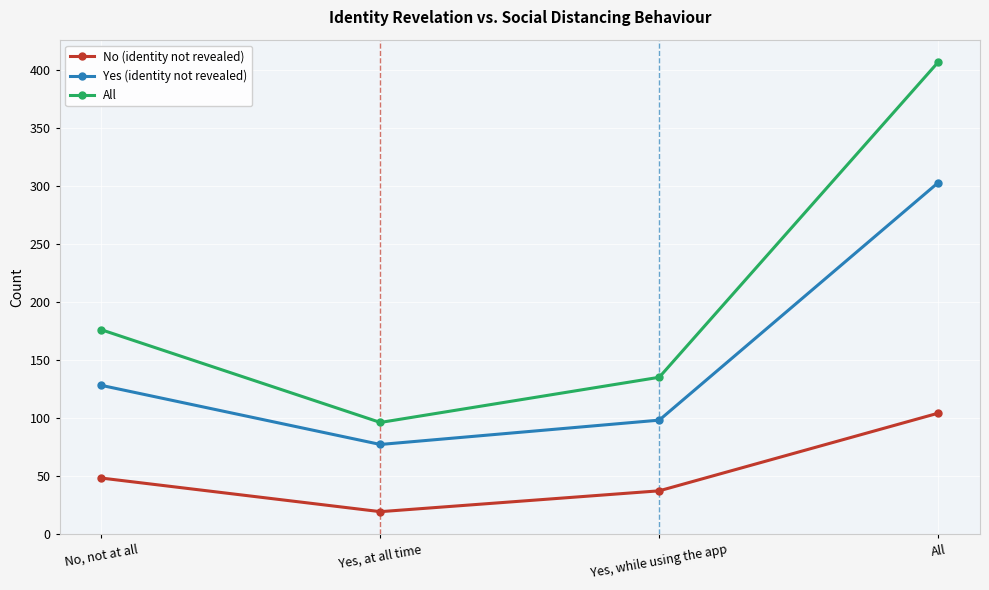

Which label corresponds to the smallest value in the chart?

Yes, at all time